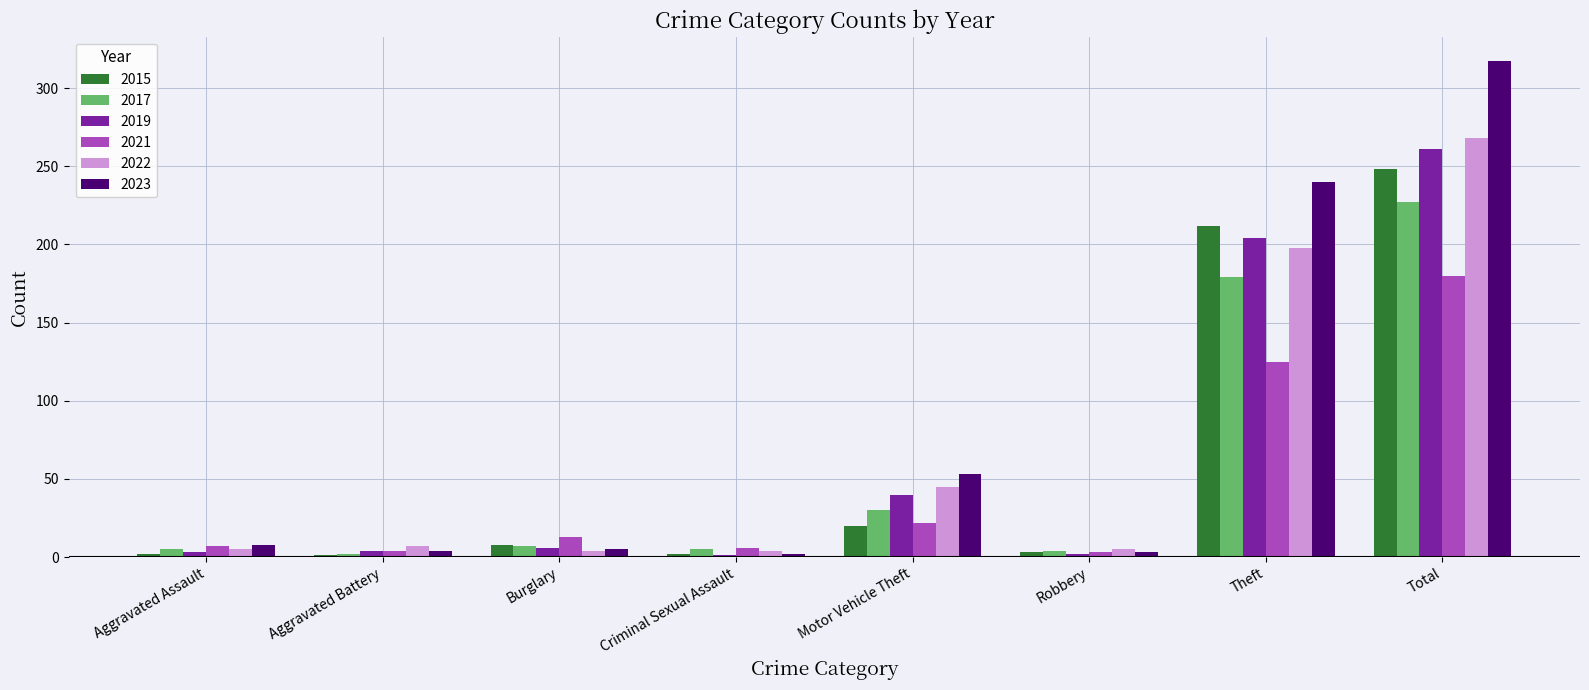

Count the number of categories in the chart.

8